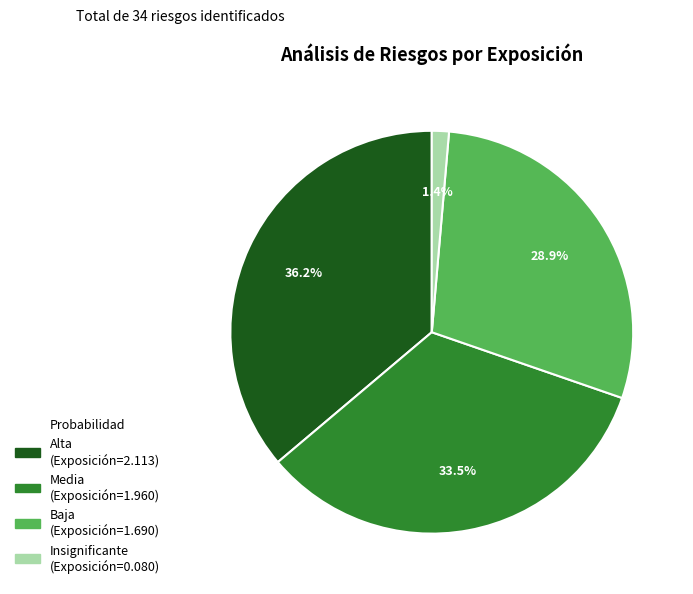

To the nearest percent, what is the difference between the largest and smallest slice percentages?

35%